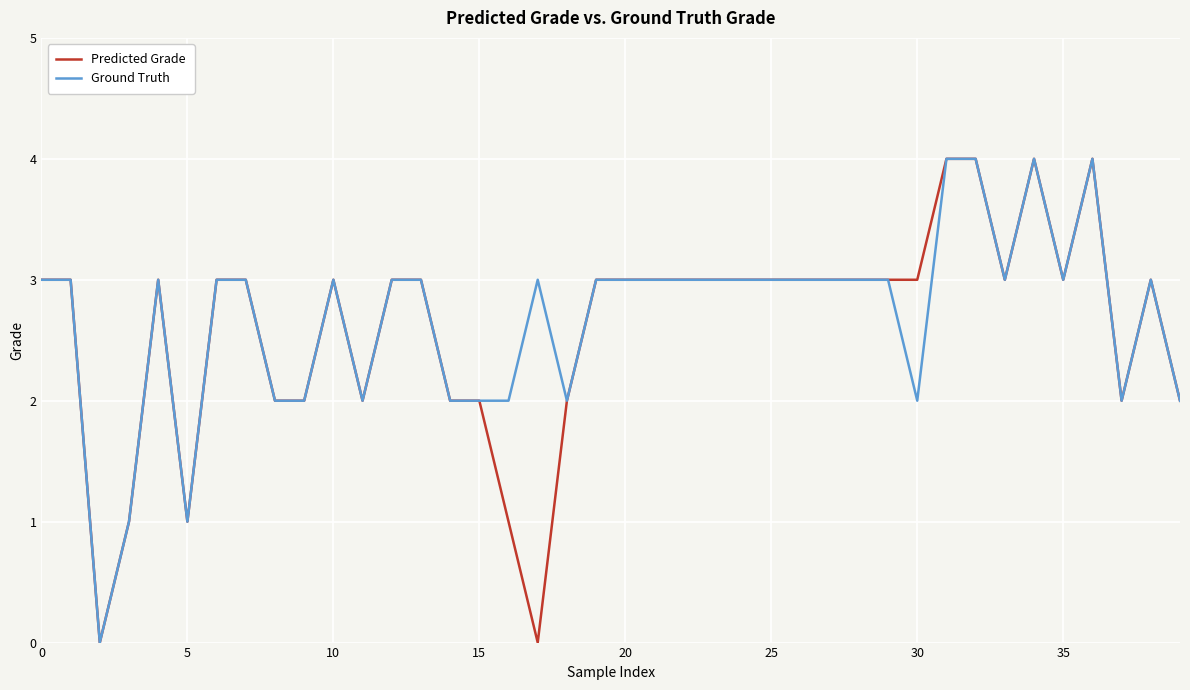

What is the maximum value shown in the chart?

4